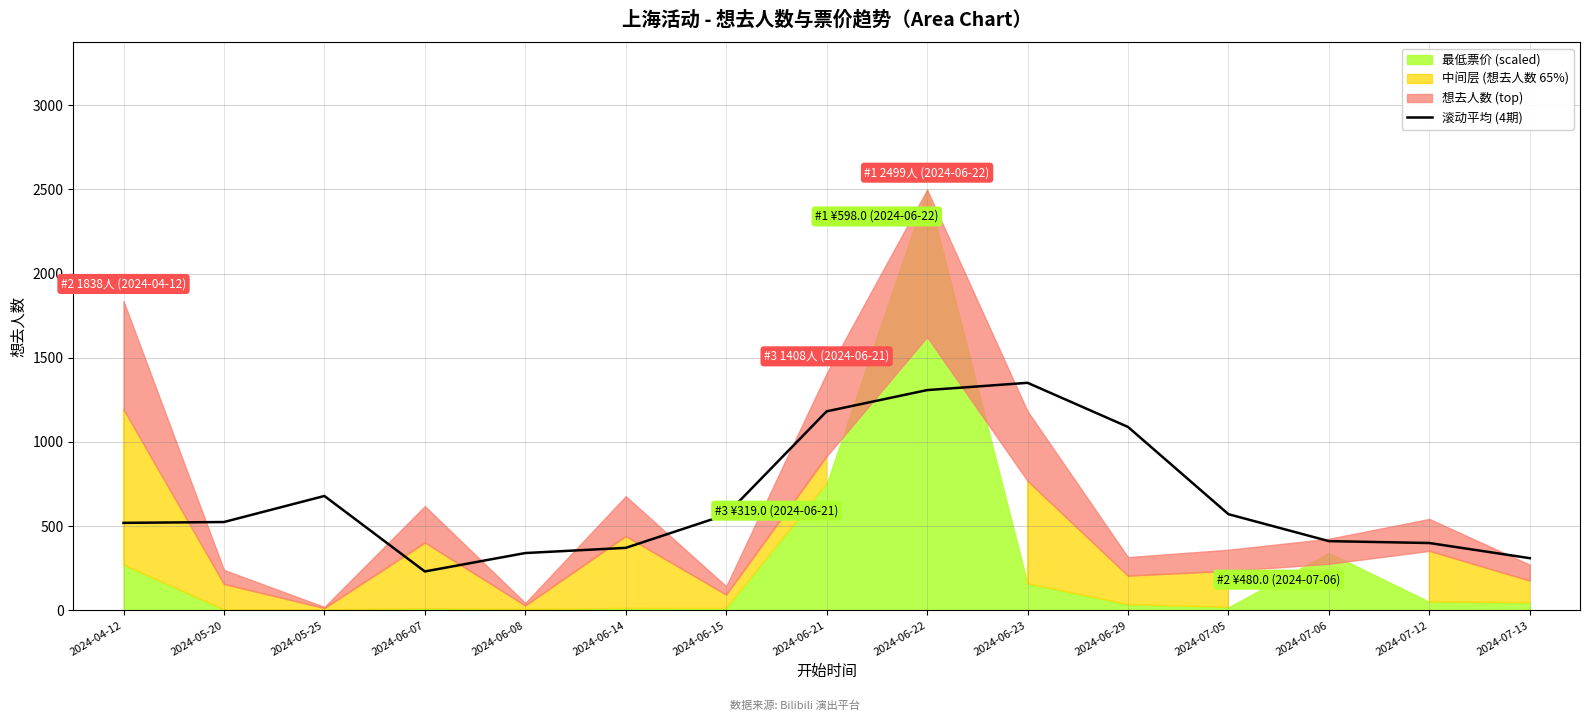

Where is the first local maximum?

2024-05-25